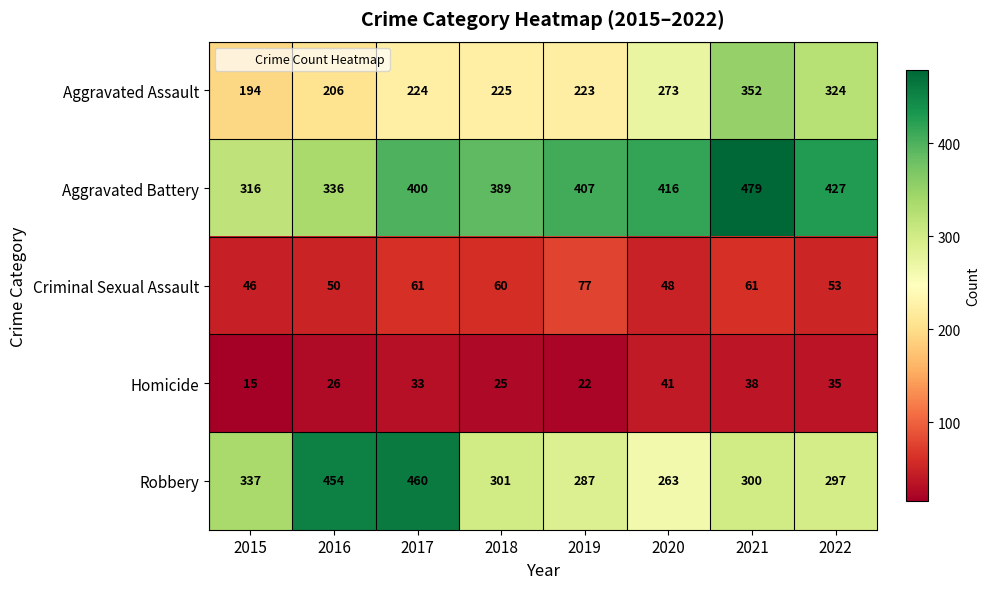

What is the lowest value of the Aggravated Battery series?

316